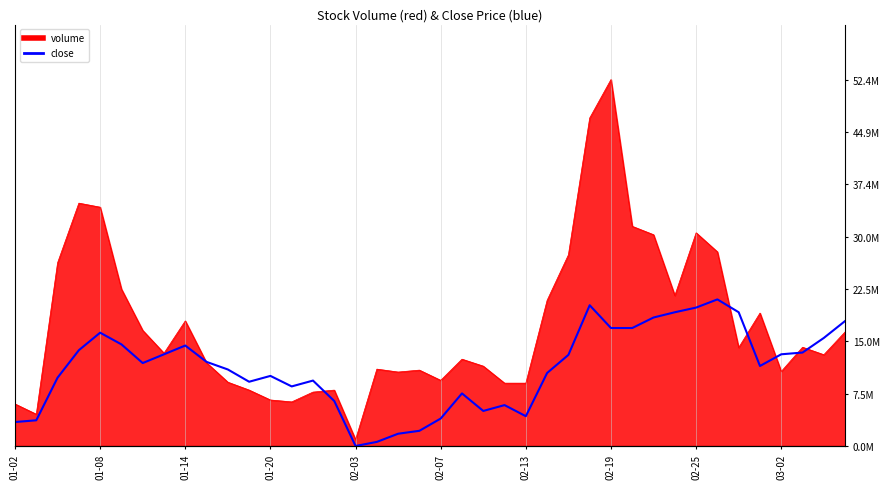

What is the difference between the volume values at 2020-02-18 and 2020-02-24?

25396248.0